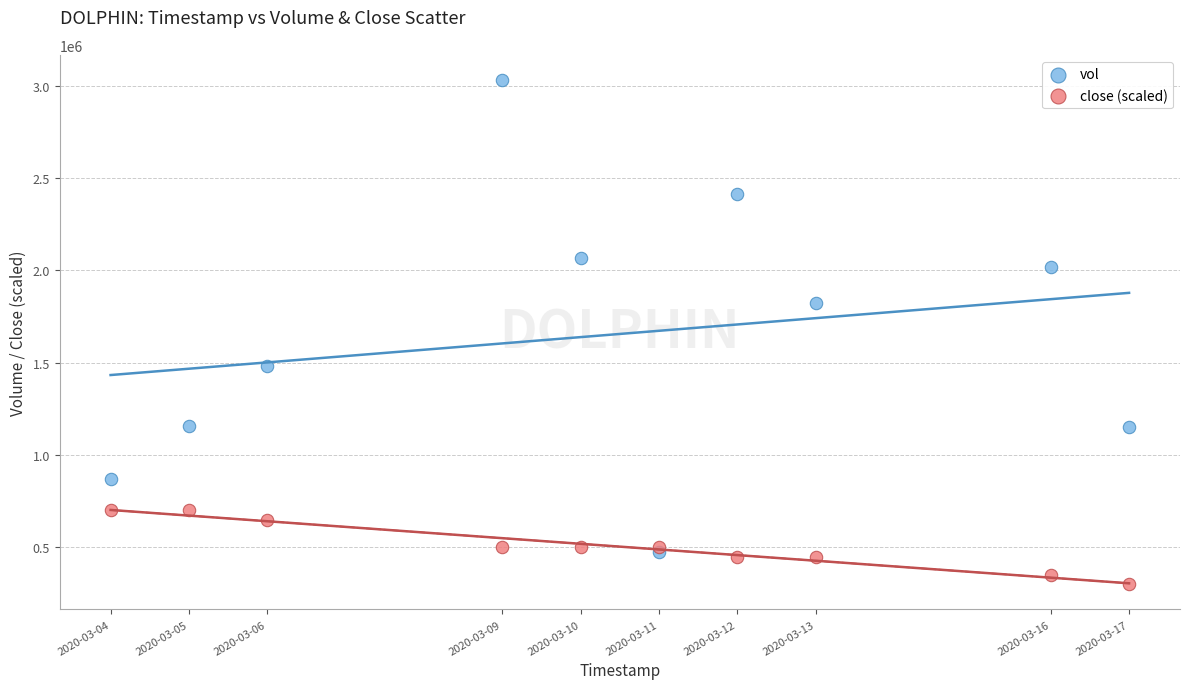

In the vol series, what Y value is closest to 1753850?

1820400.0